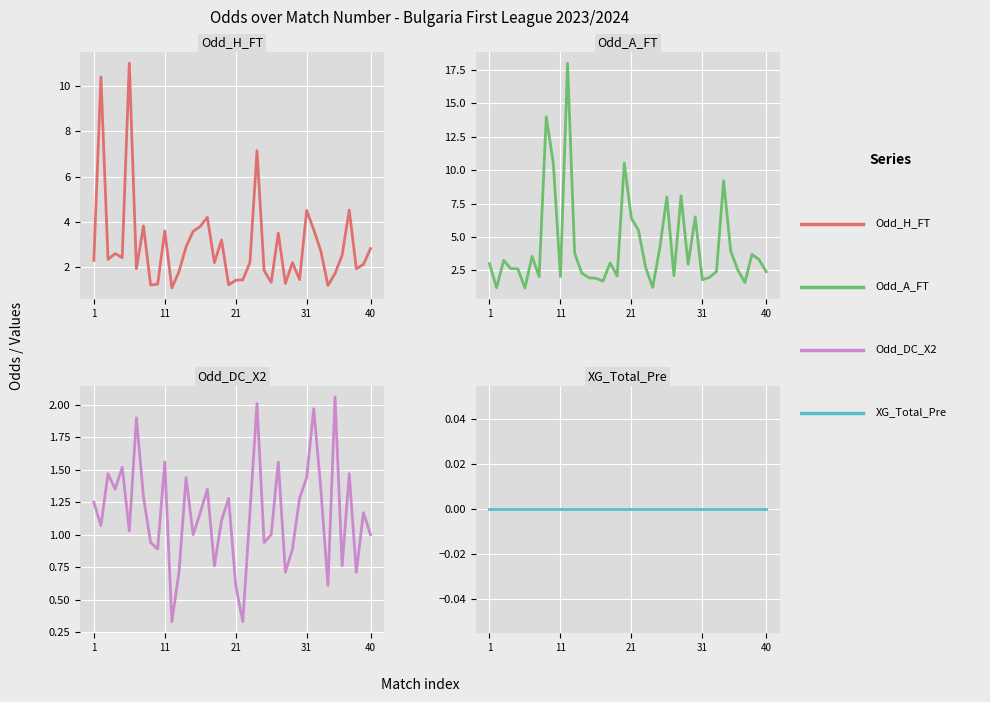

In Odd_DC_X2, how many points are lower than both neighbors (excluding endpoints)?

13